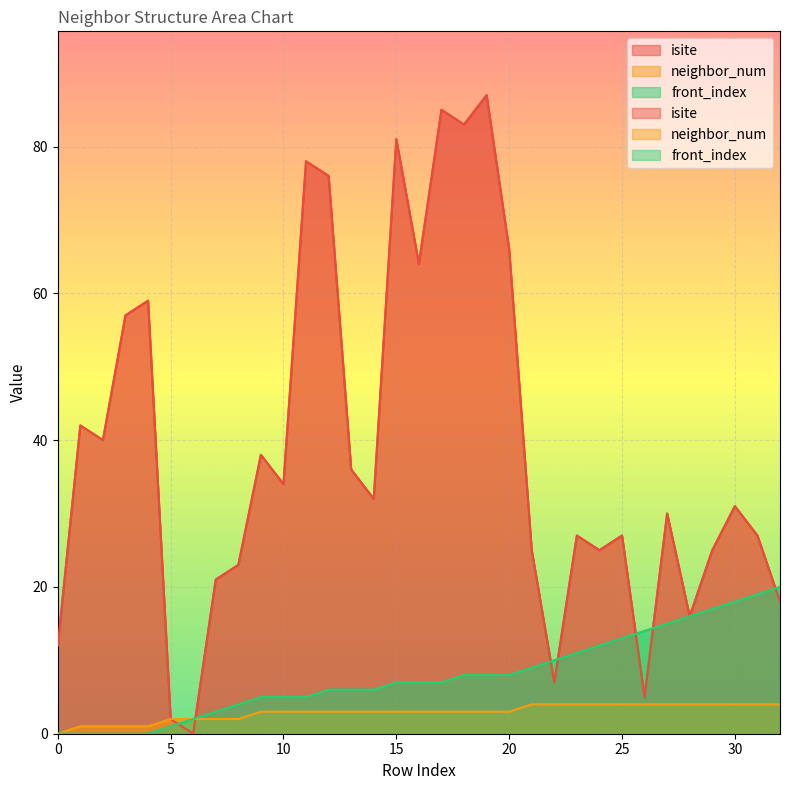

What is the difference between the isite values at 19 and 6?

87